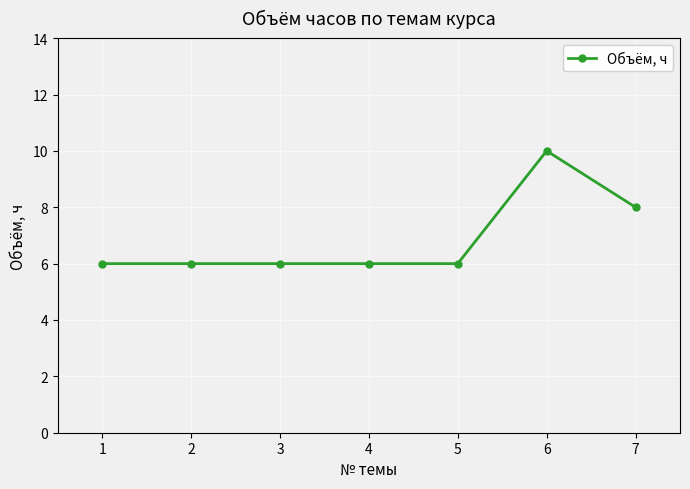

What is the value of the 6th point from the left?

10